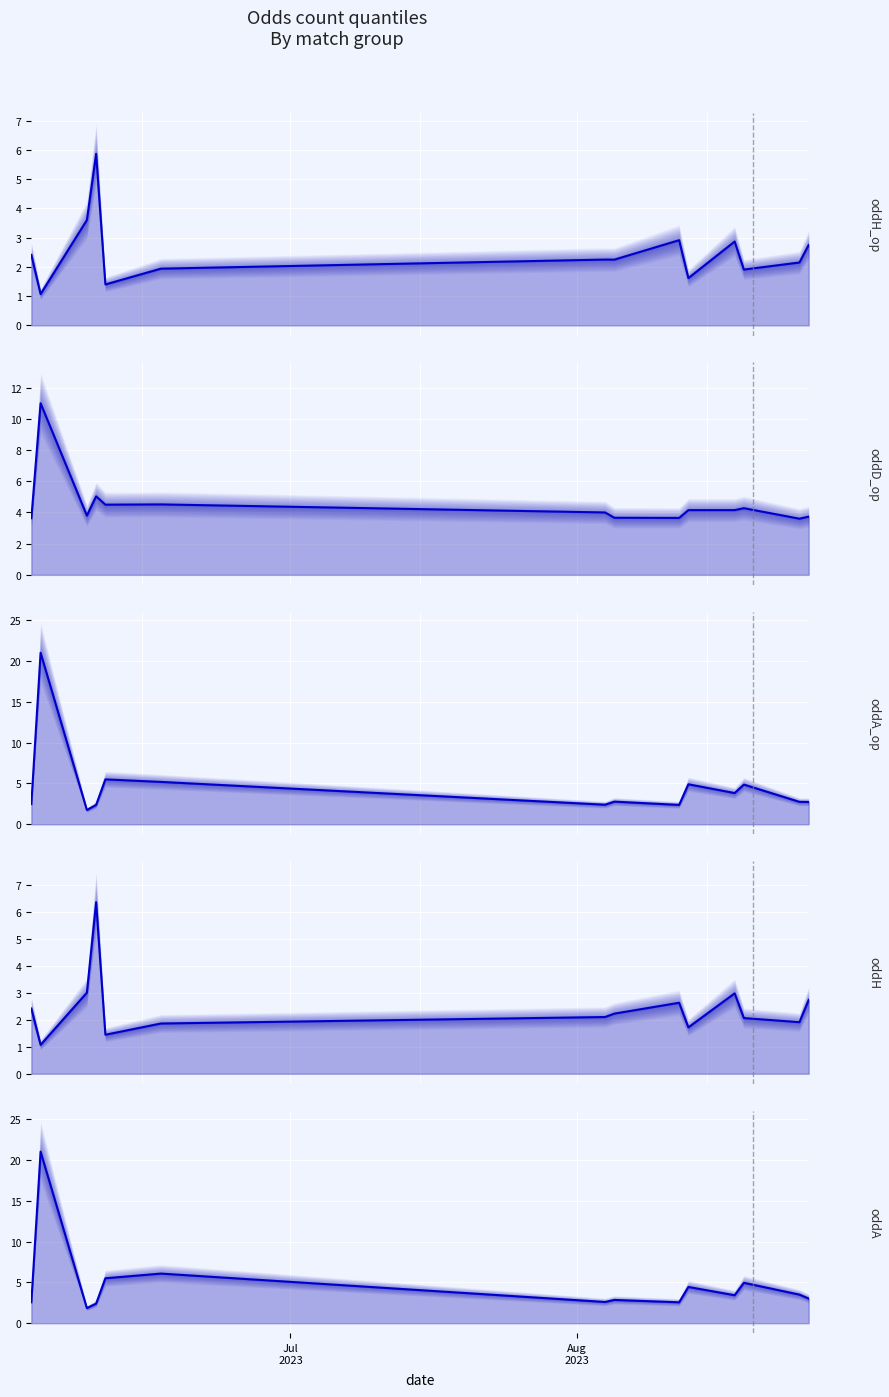

At how many categories does at least one series exceed 6?

3